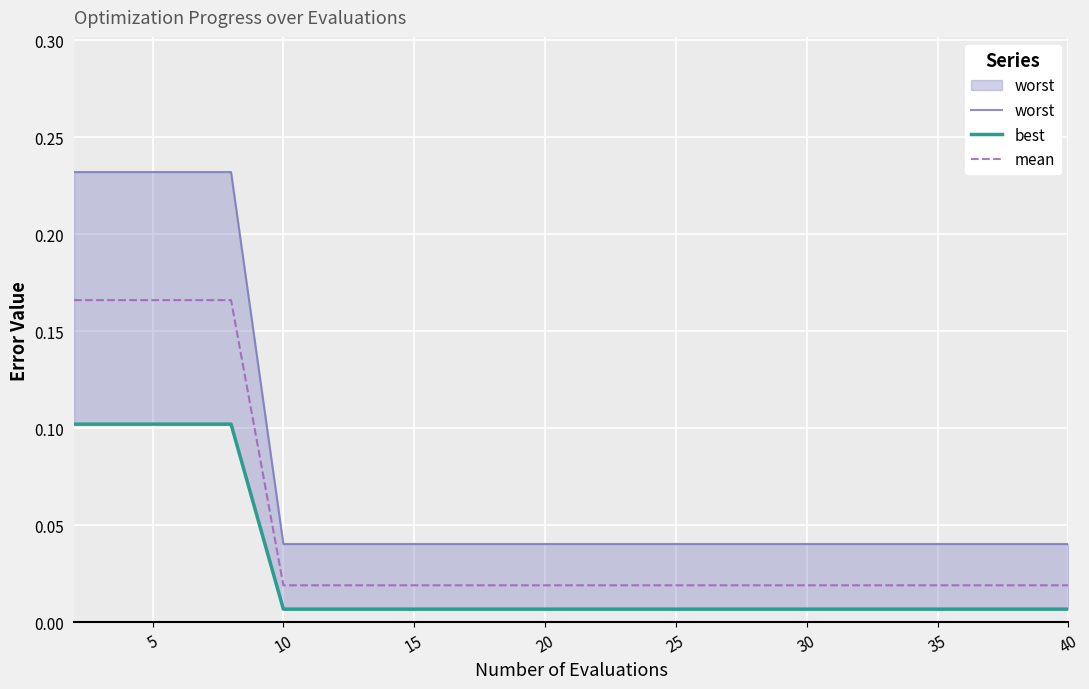

What is the maximum value shown in the chart?

0.2